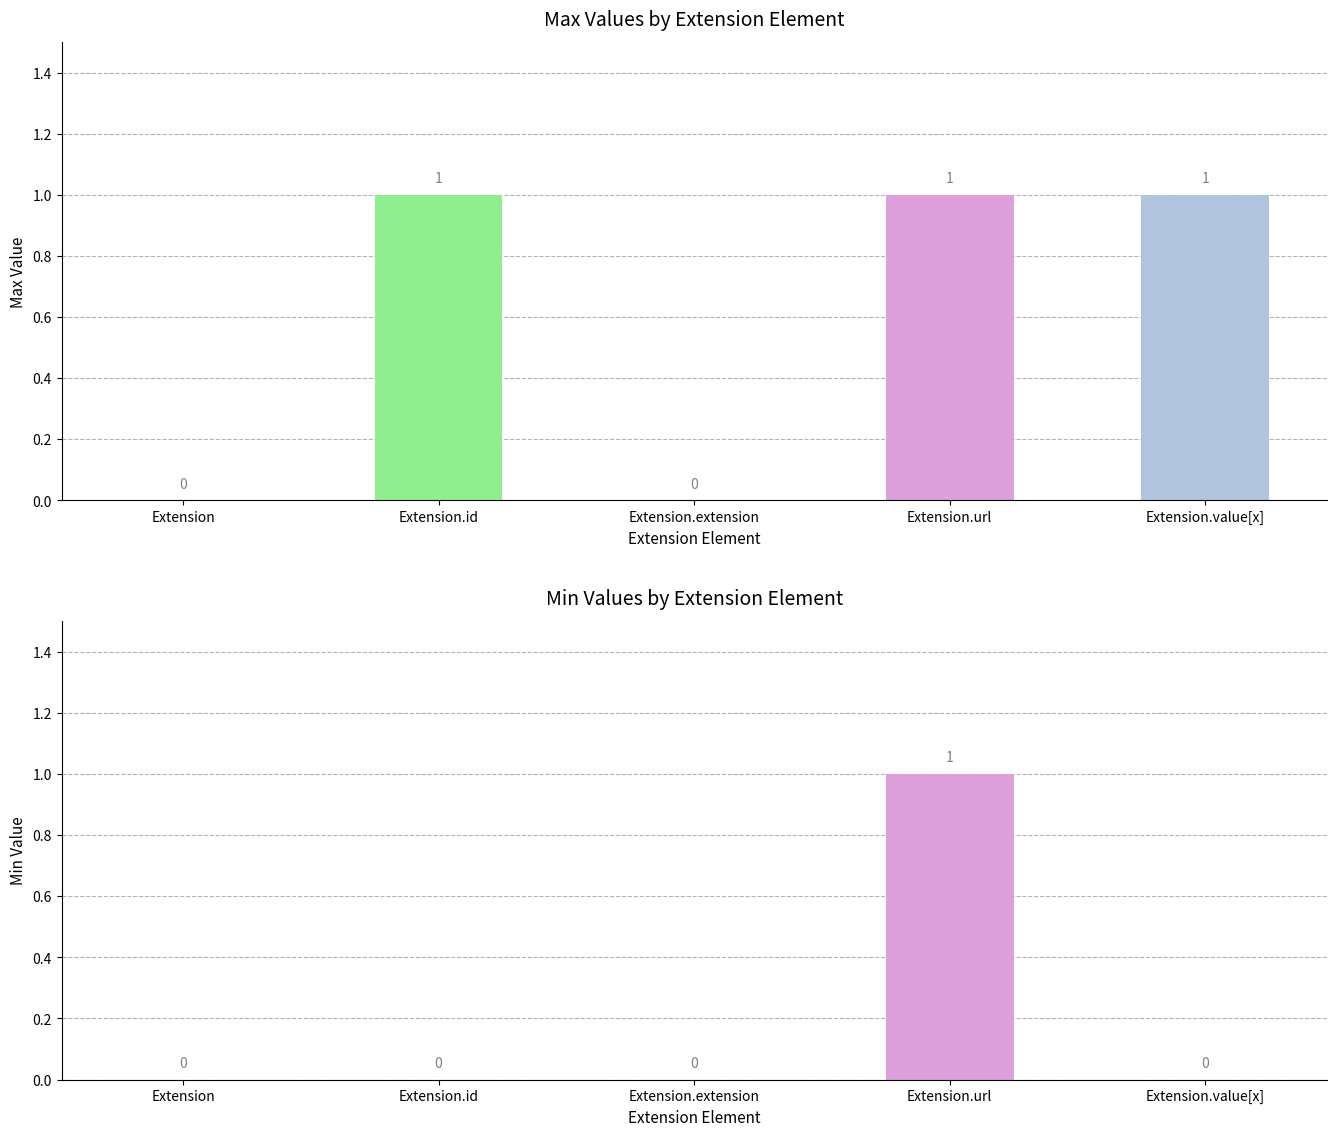

Which series has the largest range (max minus min)?

Max